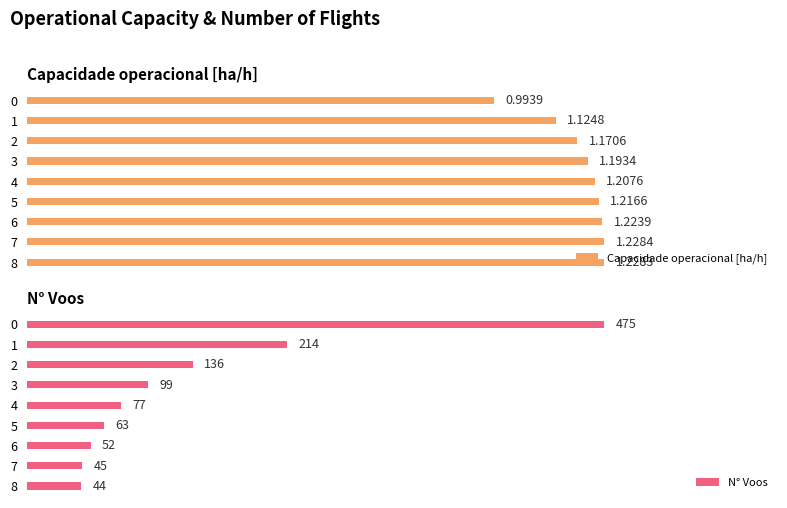

How many groups of bars are there?

9